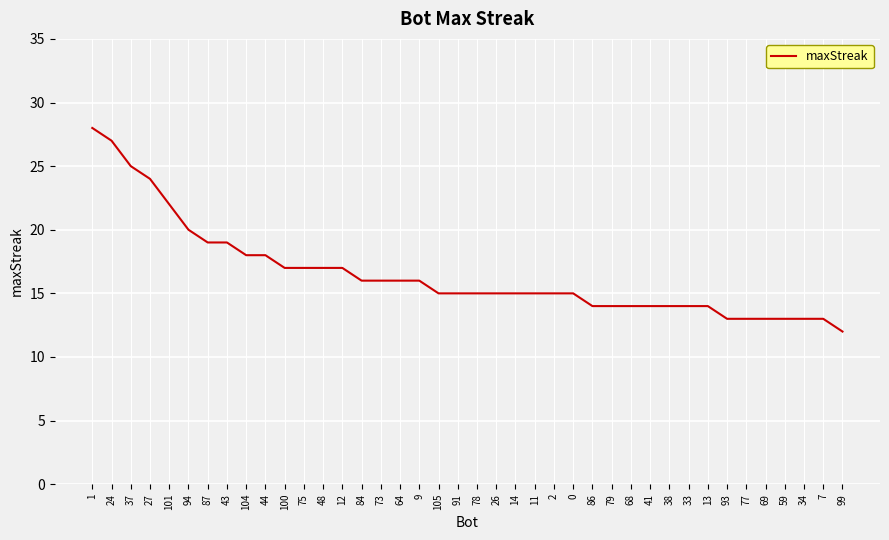

Is it true that the value at 77 is 19?

False